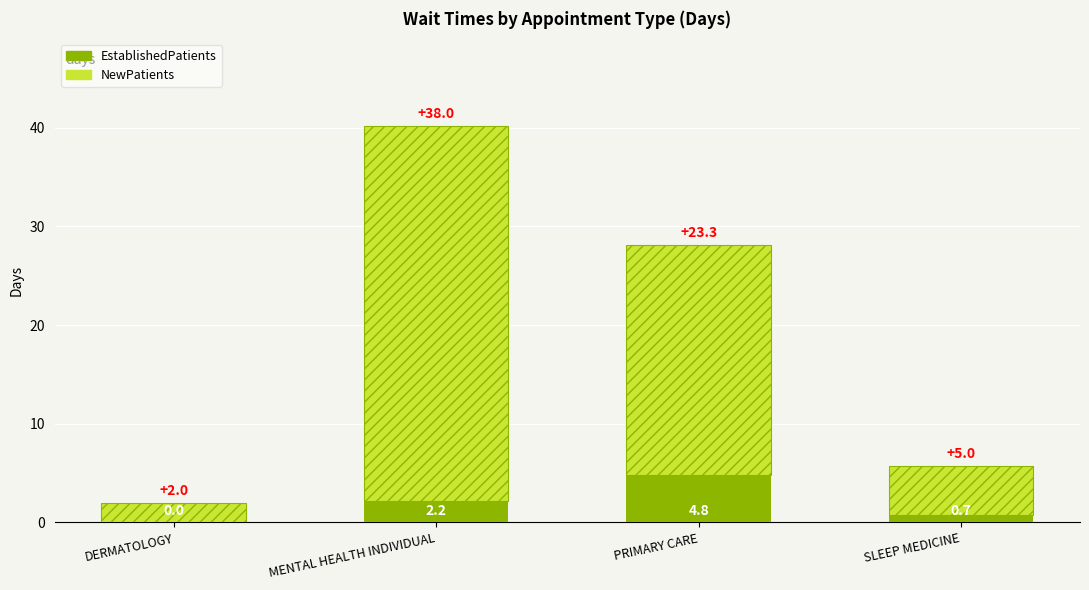

At which label does EstablishedPatients reach its peak?

PRIMARY CARE